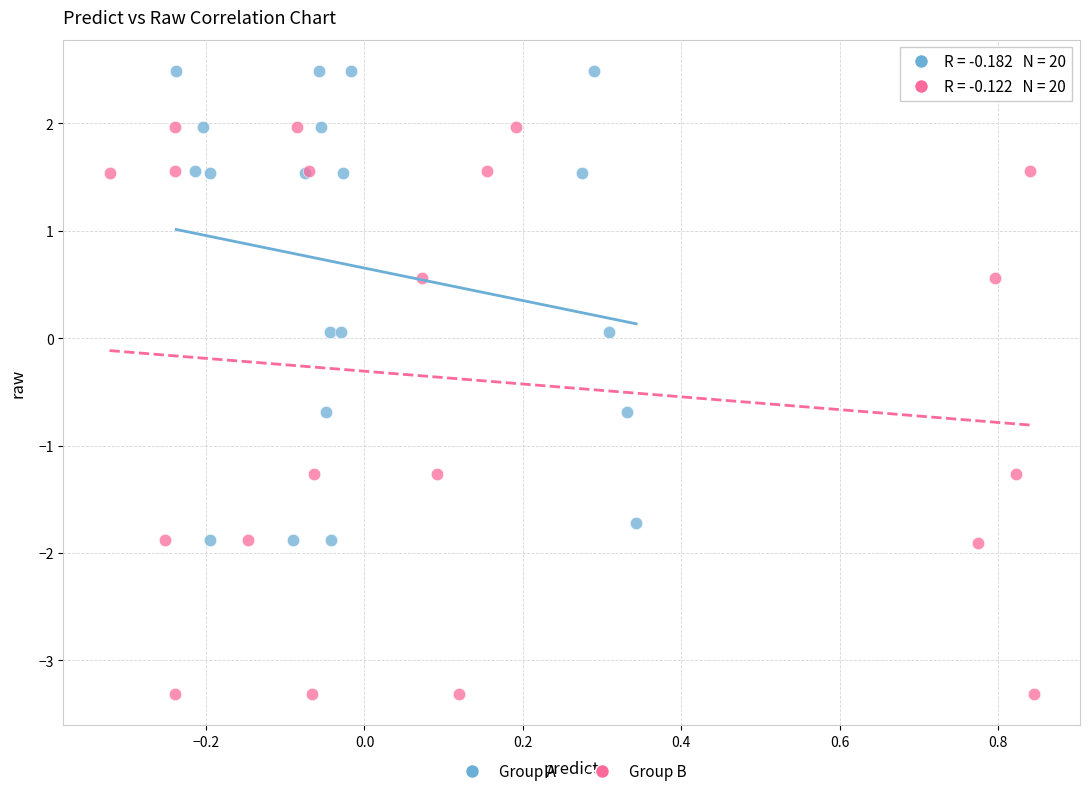

Which series has the widest spread of Y values?

Group B